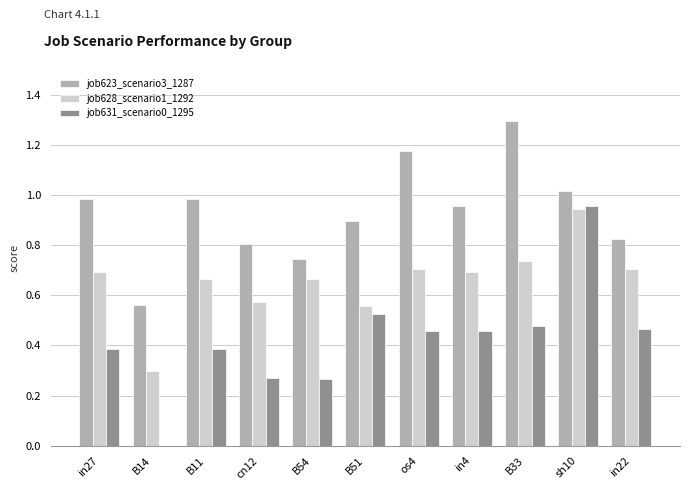

Which series changed the most between B14 and in22?

job631_scenario0_1295